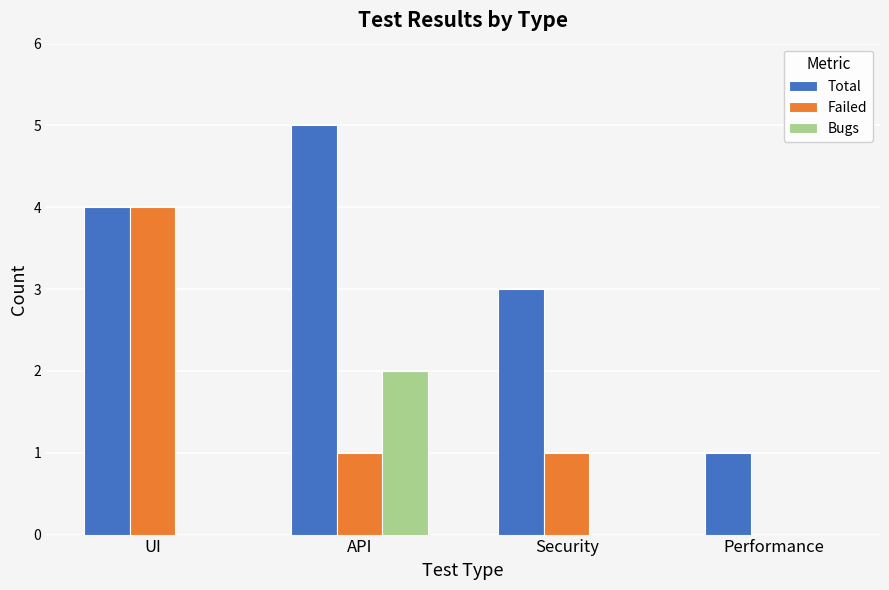

What is the sum of all Total values?

13